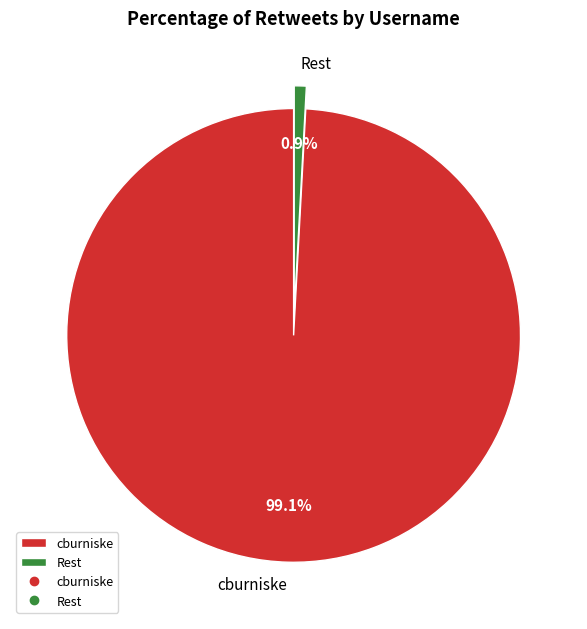

Which category has the biggest portion of the pie?

cburniske